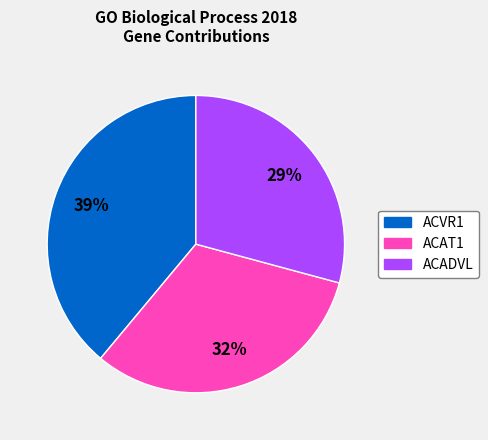

Rank the categories by value from lowest to highest.

ACADVL, ACAT1, ACVR1